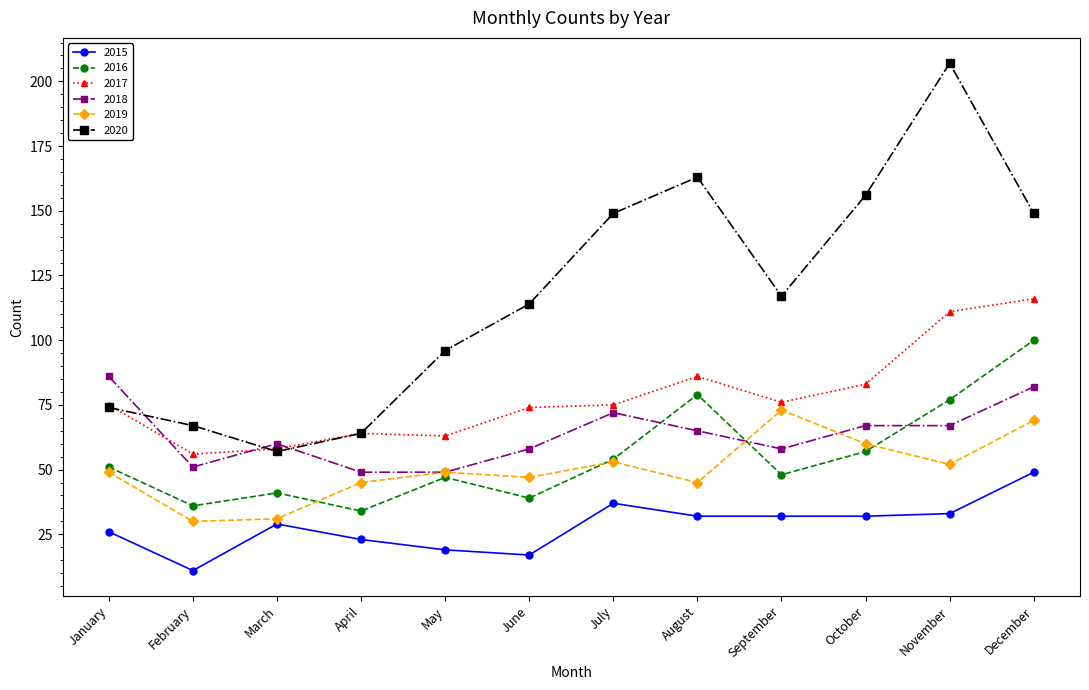

Read the 2018 value at January, to the nearest 10.

90